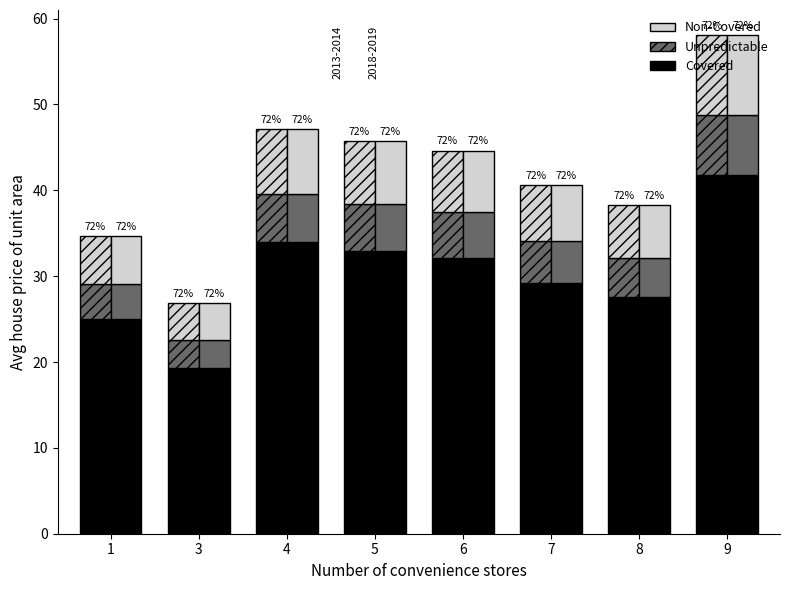

What is the greatest value displayed?

41.8